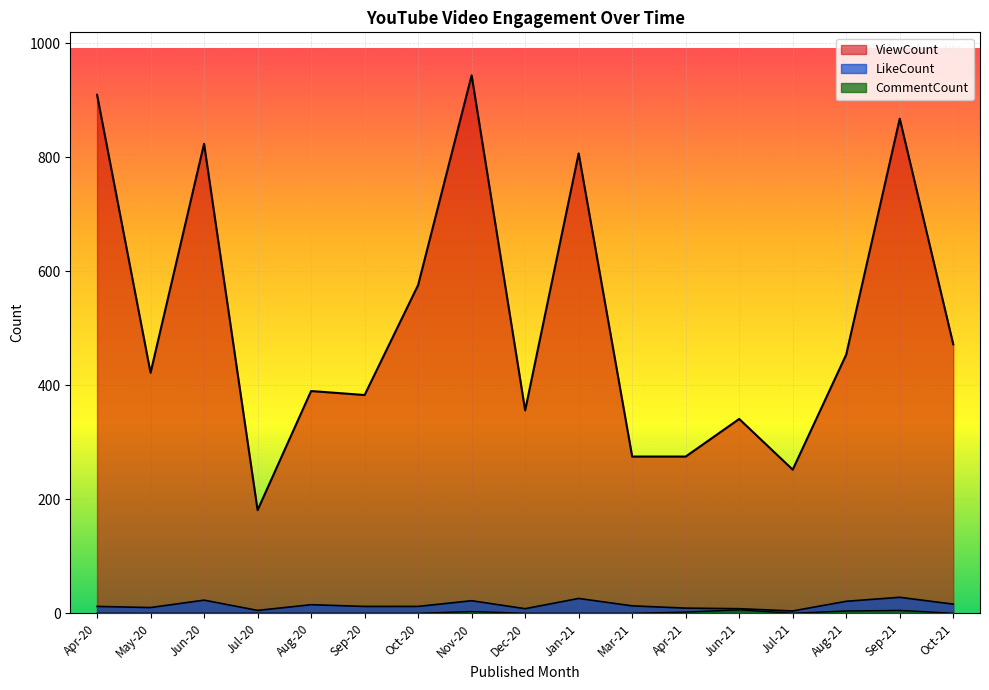

Reading right to left, transcribe all the data shown in this chart.

ViewCount: Oct-21=472	Sep-21=868	Aug-21=454	Jul-21=252	Jun-21=341	Apr-21=275	Mar-21=275	Jan-21=807	Dec-20=356	Nov-20=944	Oct-20=576	Sep-20=383	Aug-20=390	Jul-20=181	Jun-20=824	May-20=422	Apr-20=910
LikeCount: Oct-21=16	Sep-21=28	Aug-21=21	Jul-21=4	Jun-21=8	Apr-21=9	Mar-21=13	Jan-21=26	Dec-20=8	Nov-20=22	Oct-20=12	Sep-20=12	Aug-20=15	Jul-20=5	Jun-20=23	May-20=10	Apr-20=12
CommentCount: Oct-21=0	Sep-21=5	Aug-21=4	Jul-21=0	Jun-21=6	Apr-21=2	Mar-21=0	Jan-21=0	Dec-20=0	Nov-20=3	Oct-20=0	Sep-20=0	Aug-20=0	Jul-20=0	Jun-20=0	May-20=0	Apr-20=0